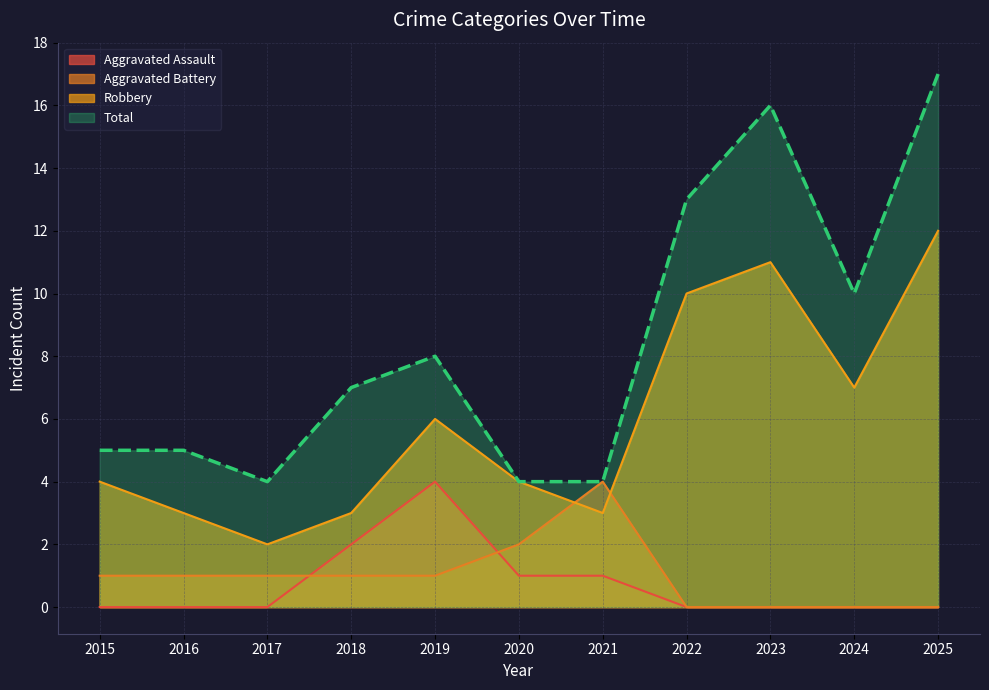

Reading left to right, what are all the values shown in this chart?

Aggravated Assault: 0	0	0	2	4	1	1	0	0	0	0
Aggravated Battery: 1	1	1	1	1	2	4	0	0	0	0
Robbery: 4	3	2	3	6	4	3	10	11	7	12
Total: 5	5	4	7	8	4	4	13	16	10	17